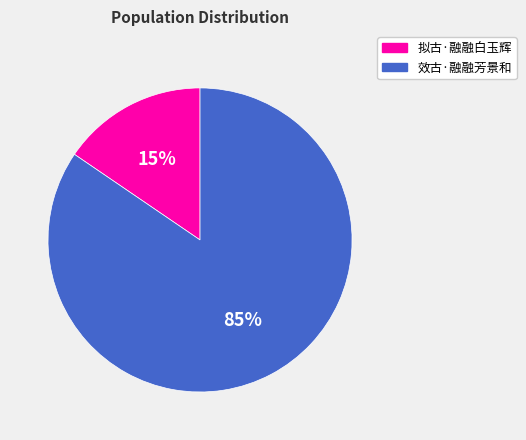

Do 拟古·融融白玉辉 and 效古·融融芳景和 together represent more than half of the pie?

Yes